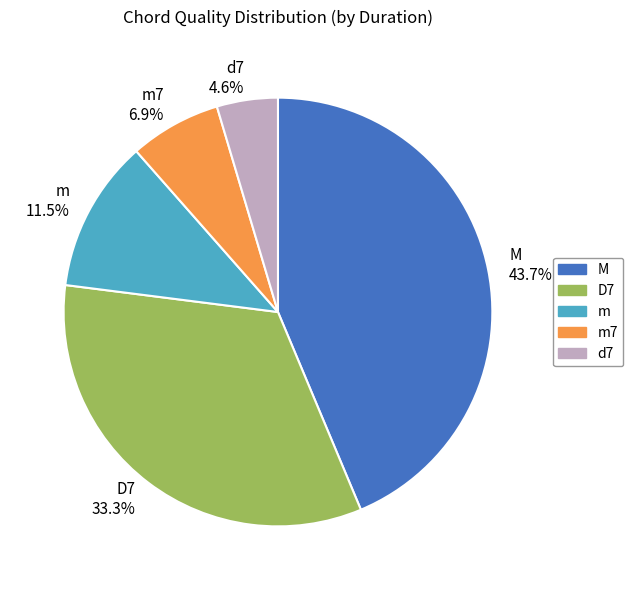

What portion of the pie excludes M 43.7%?

56.3%